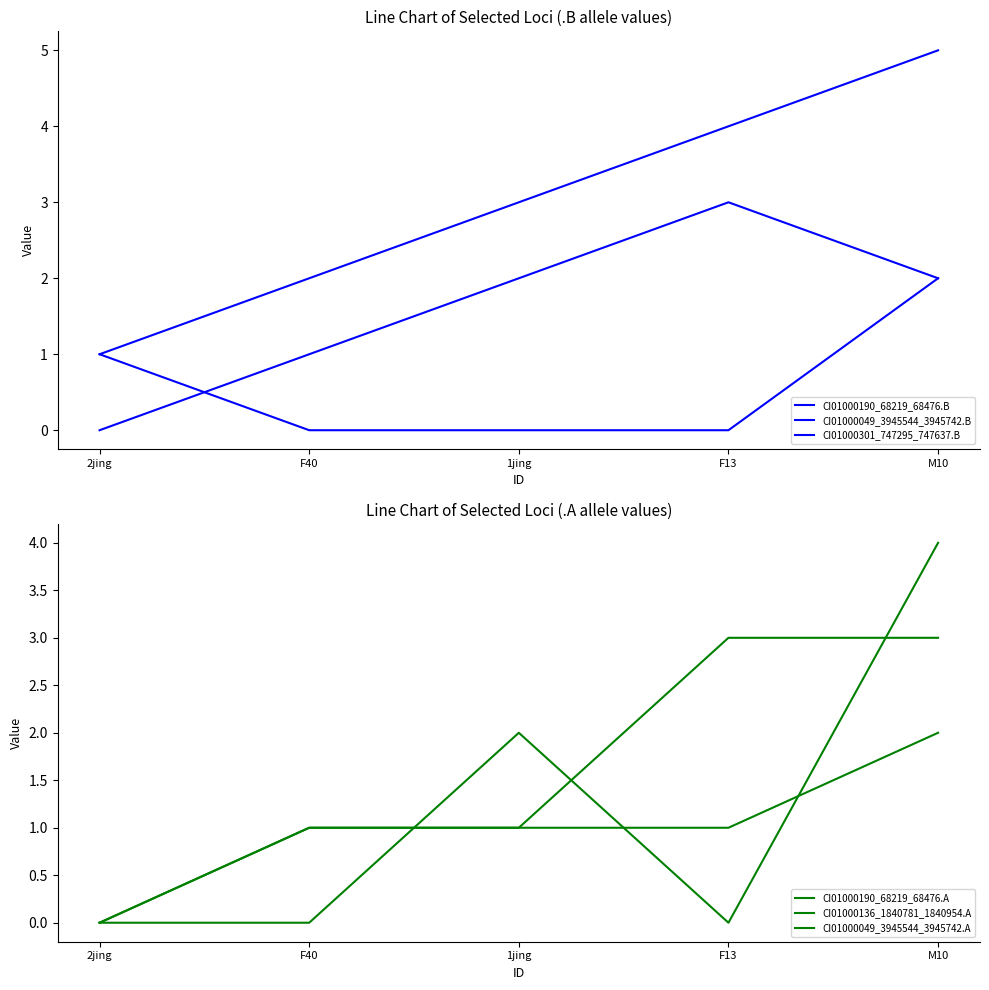

What is the total value across all series at M10?

18